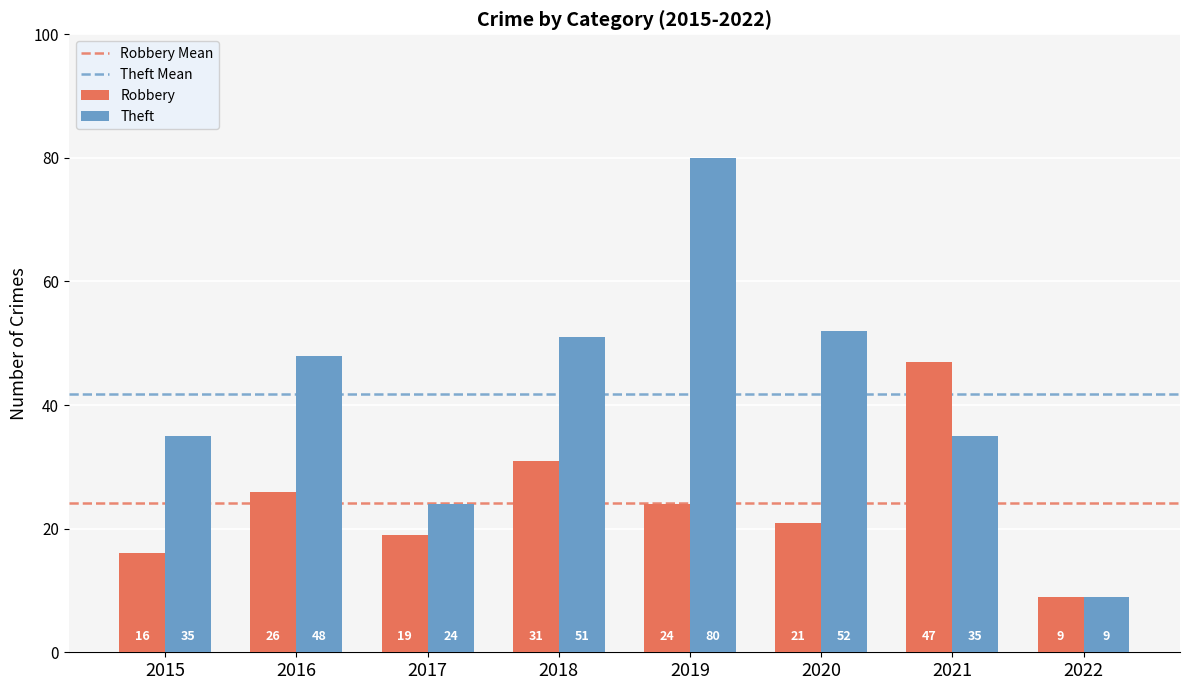

What is the difference between the second highest and minimum values in the Robbery series?

22